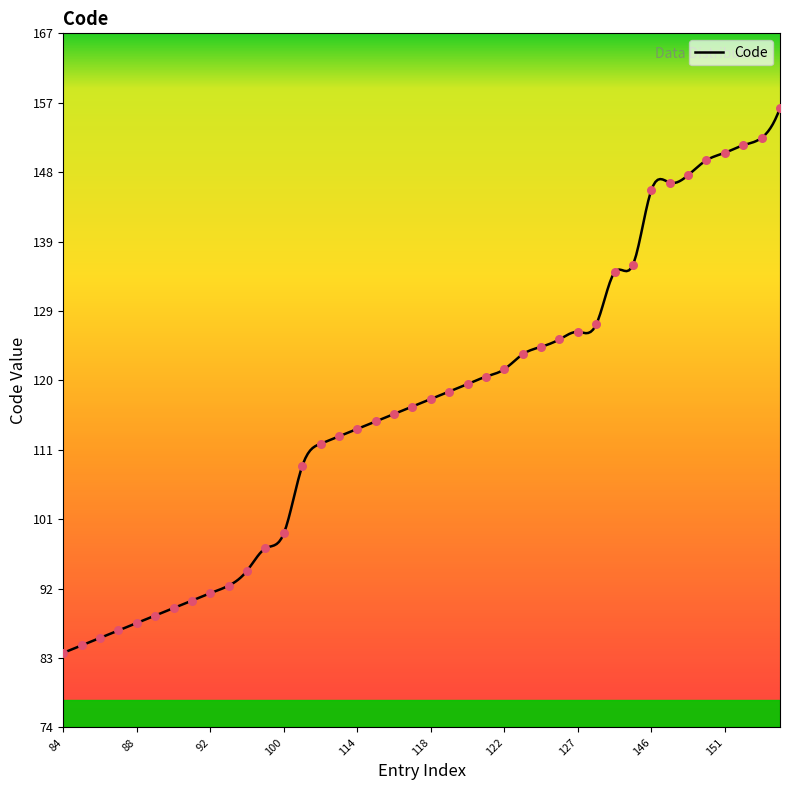

Approximately how many times larger is the value at 92 compared to 148?

0.6